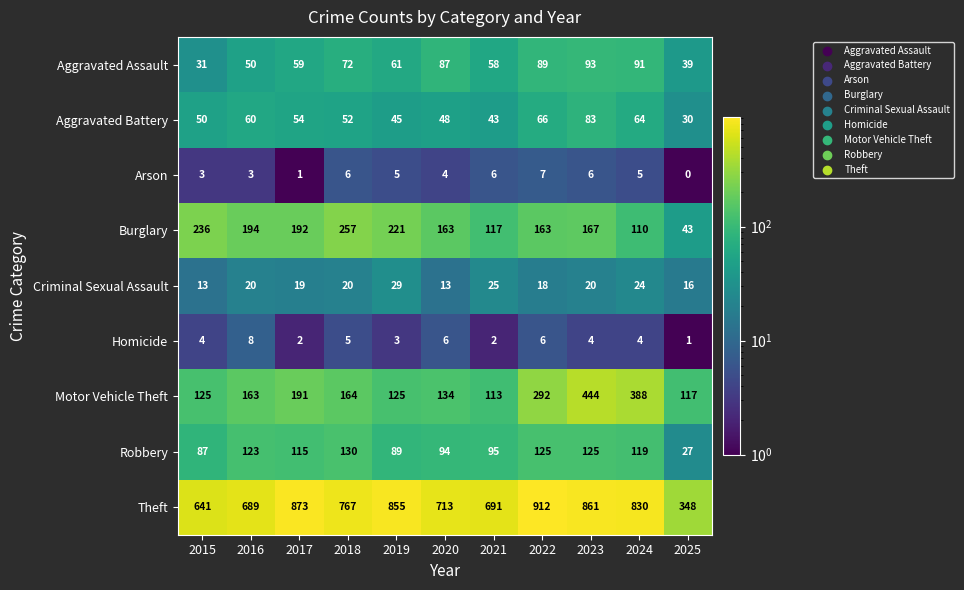

Where is Aggravated Battery nearest to the value 56?

2017